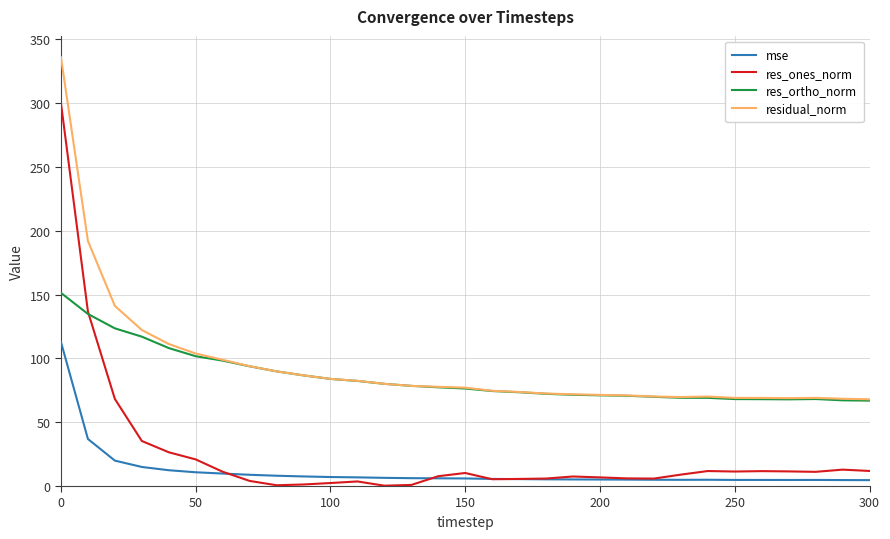

What are all the series names shown in the legend?

mse, res_ones_norm, res_ortho_norm, residual_norm